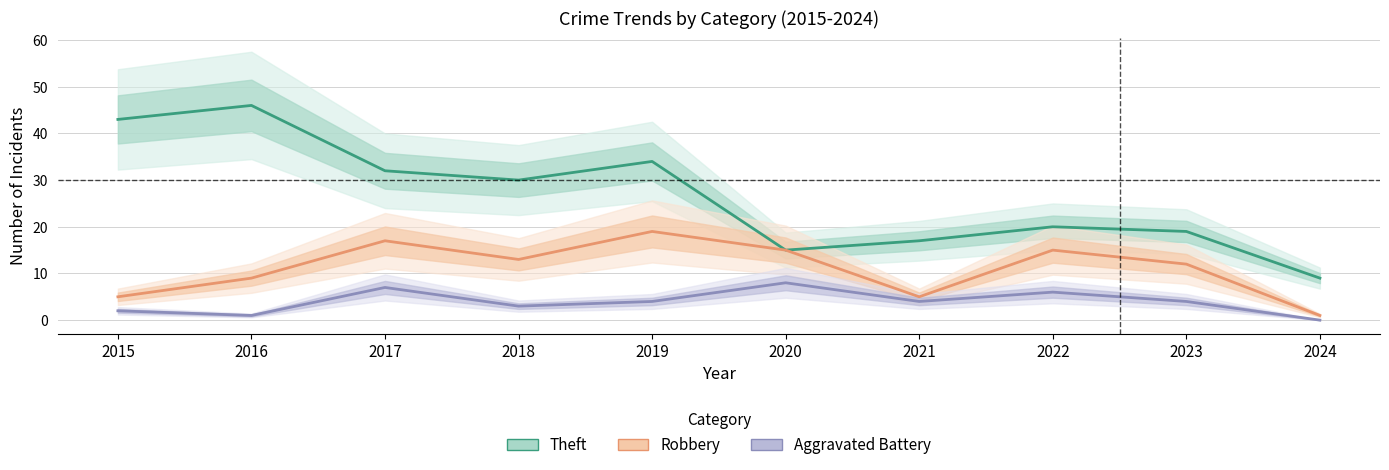

Rank the series by their maximum value, from lowest to highest.

Aggravated Battery, Robbery, Theft